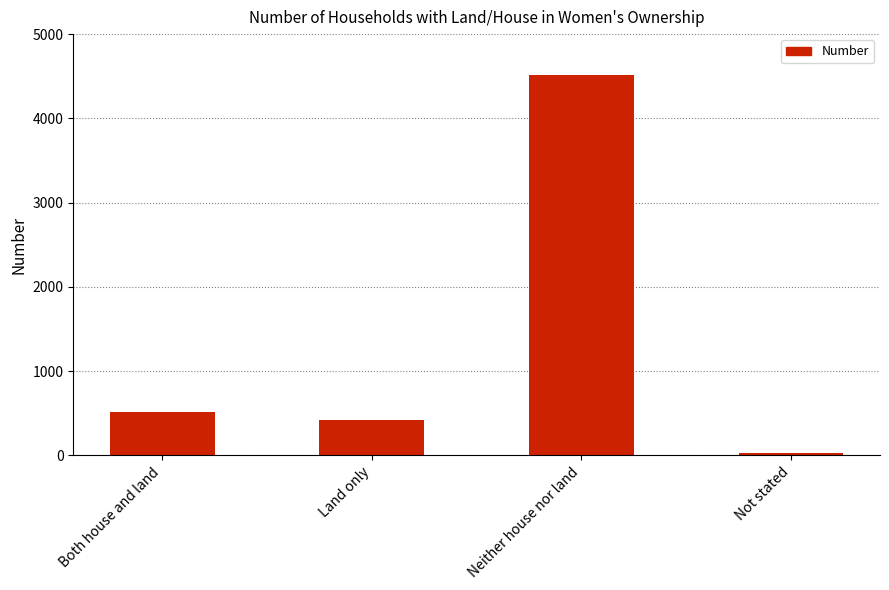

At which category does the chart reach its minimum across all series?

Not stated